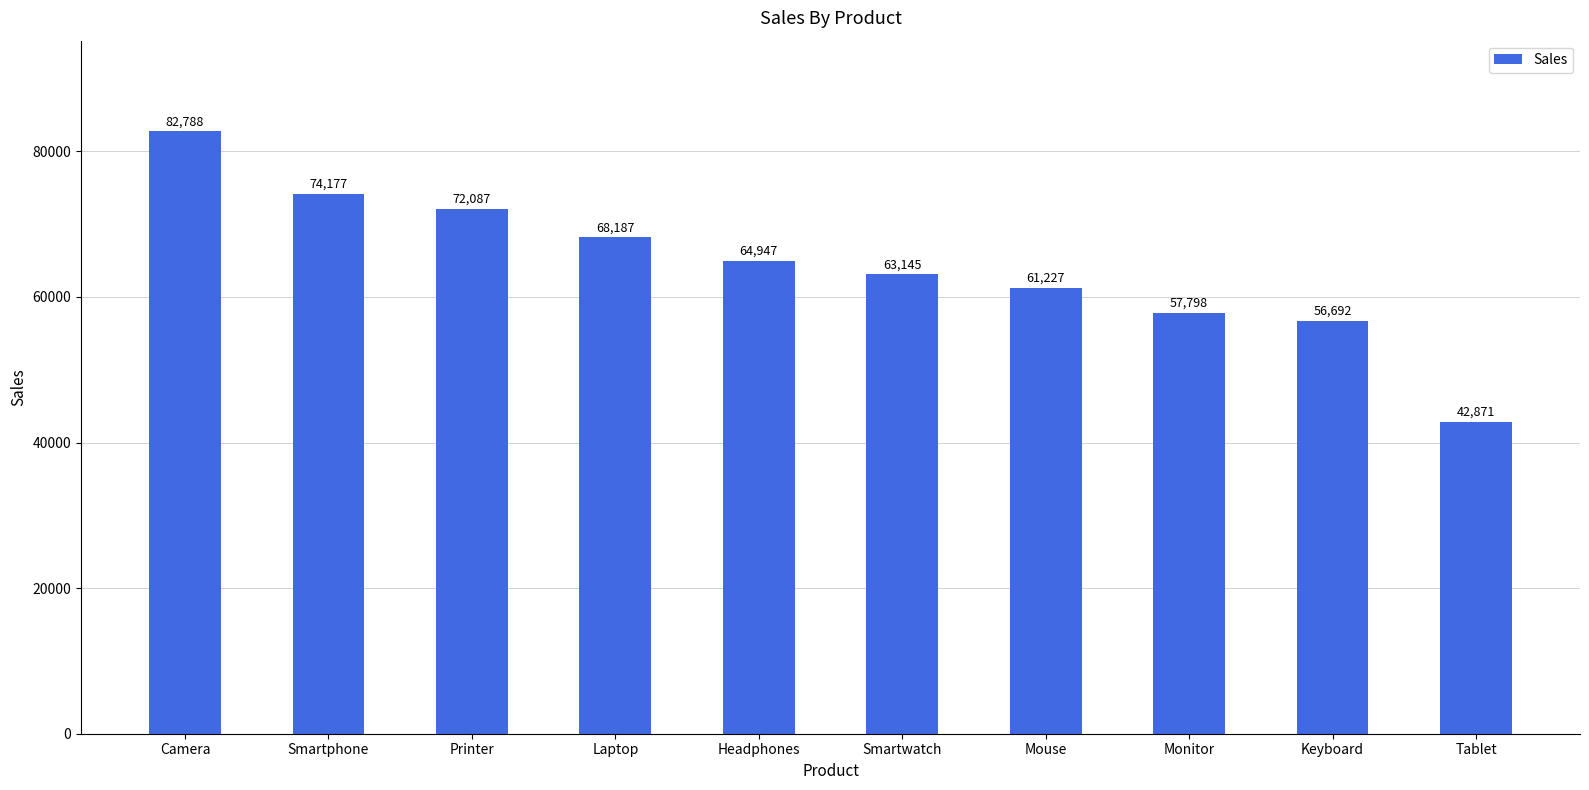

What is the change in value from Mouse to Keyboard?

-4535